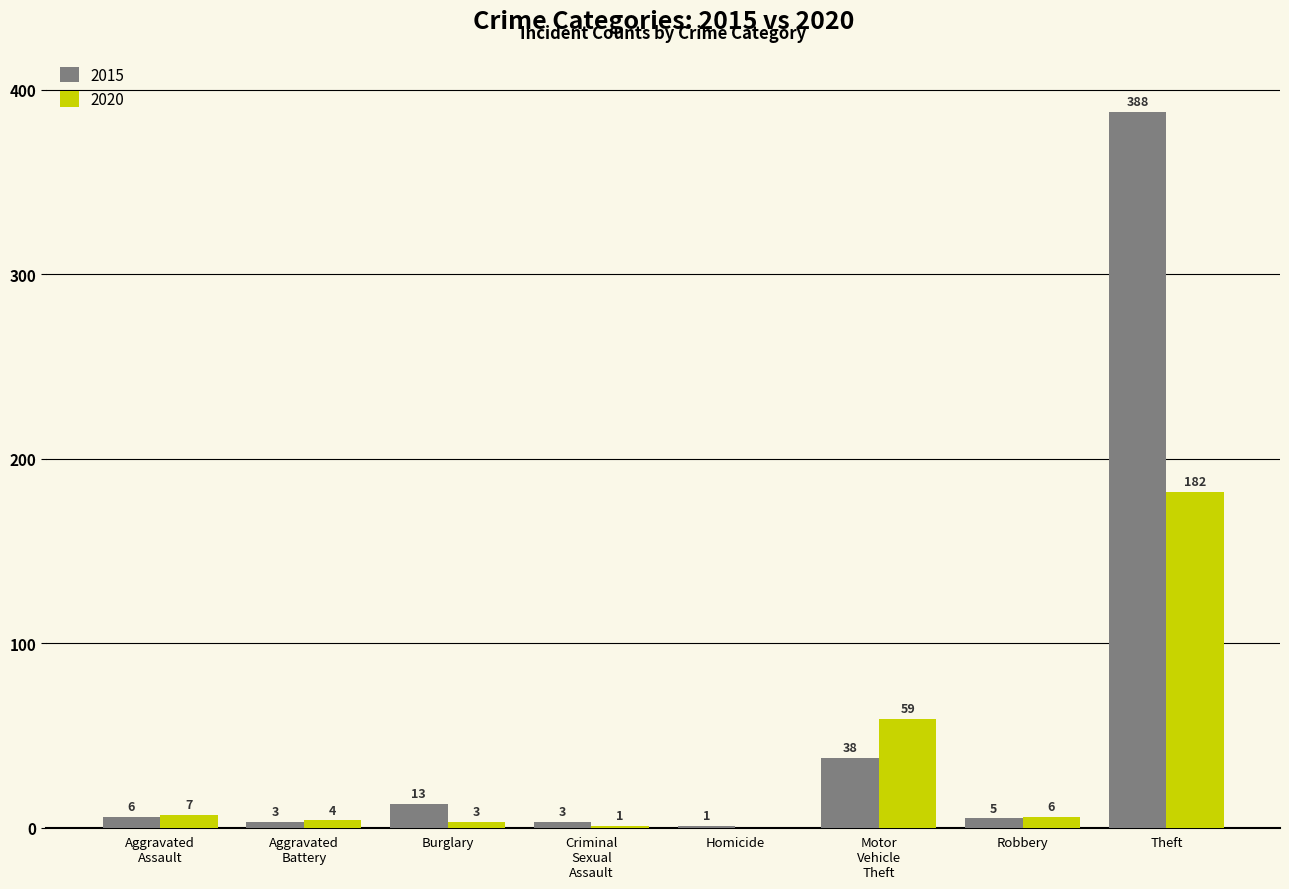

What is the sum of all 2020 values?

262